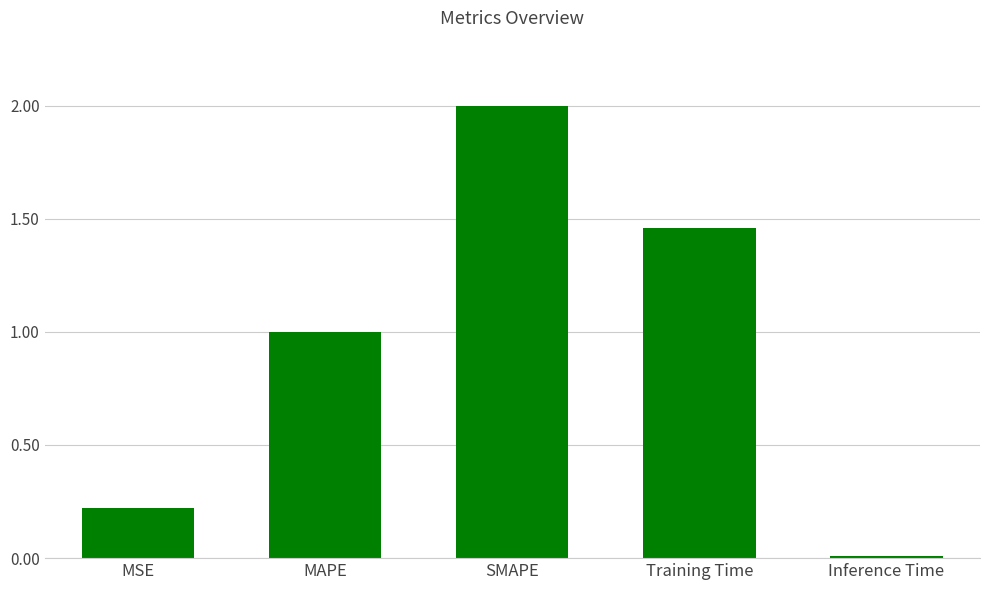

What is the change in value from MSE to Inference Time?

-0.2